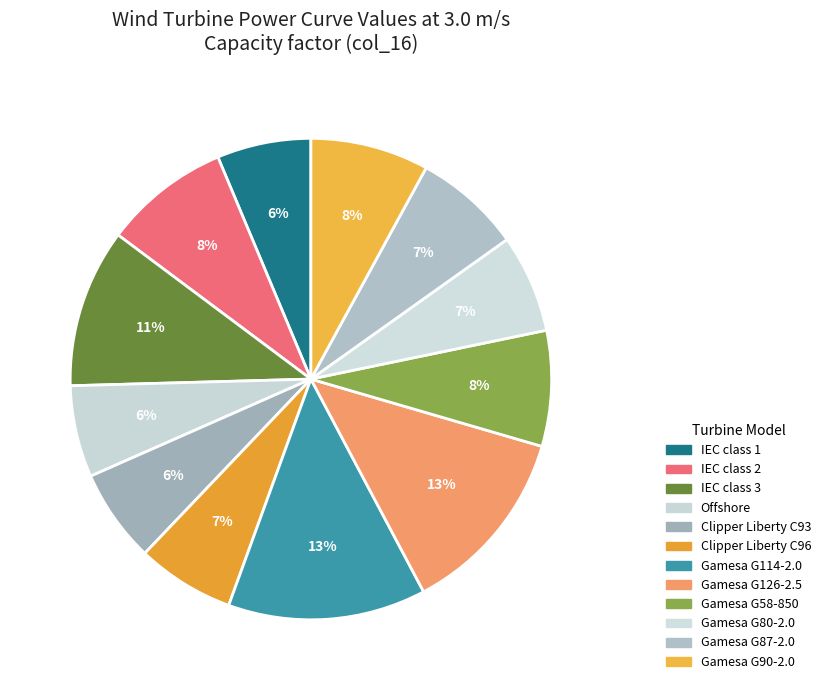

Between Gamesa G126-2.5 and Gamesa G87-2.0, which is larger?

Gamesa G126-2.5